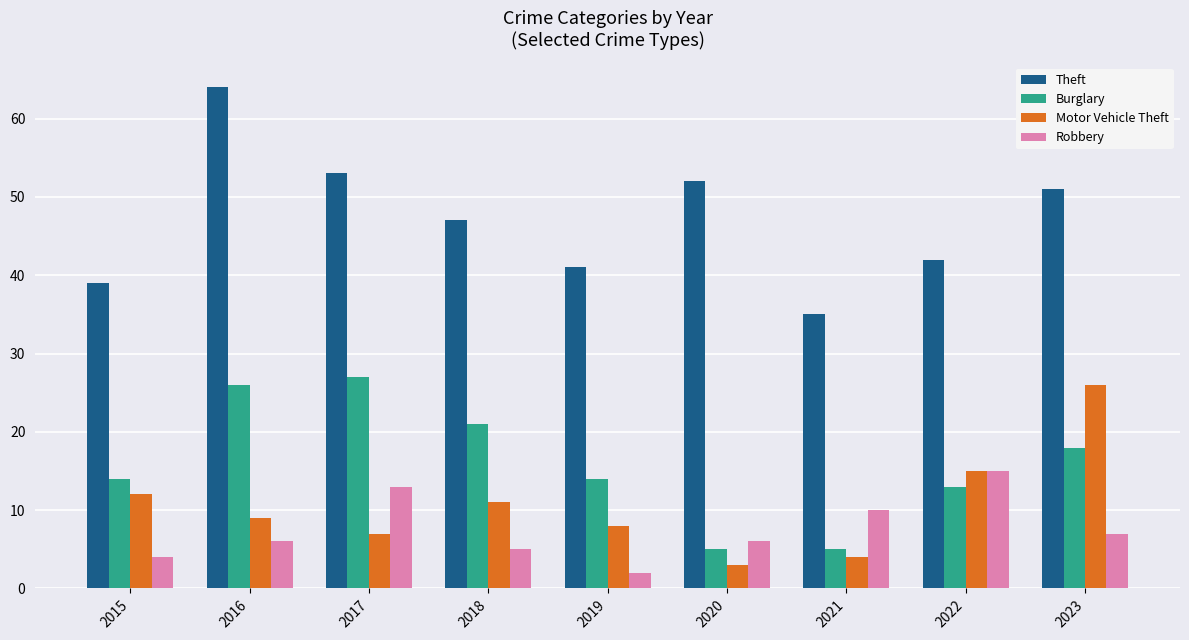

Are the bars horizontal?

No